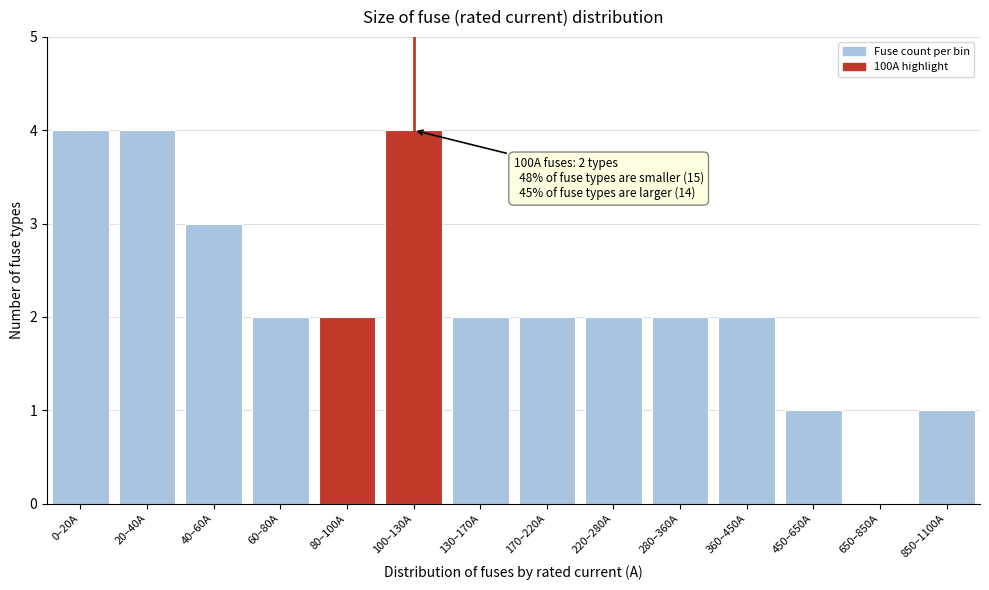

Reading right to left, transcribe all the data shown in this chart.

850–1100A=1	650–850A=0	450–650A=1	360–450A=2	280–360A=2	220–280A=2	170–220A=2	130–170A=2	100–130A=4	80–100A=2	60–80A=2	40–60A=3	20–40A=4	0–20A=4